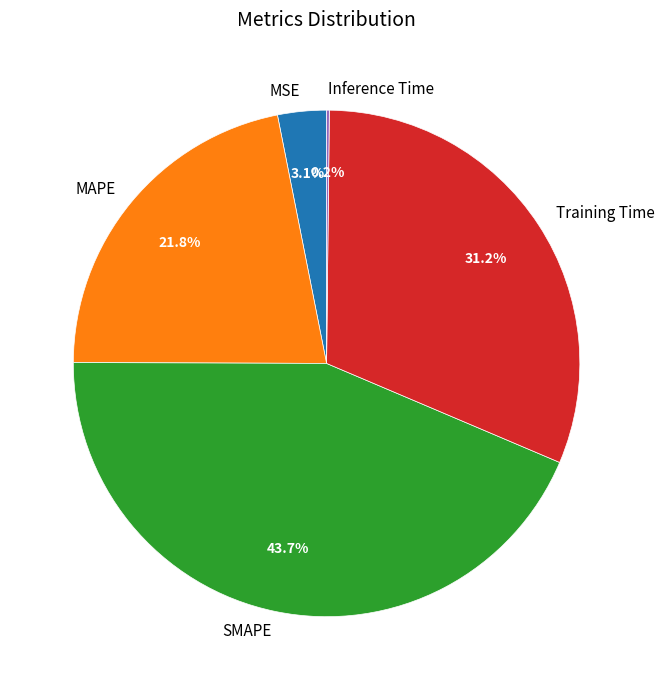

Which category has the biggest portion of the pie?

SMAPE